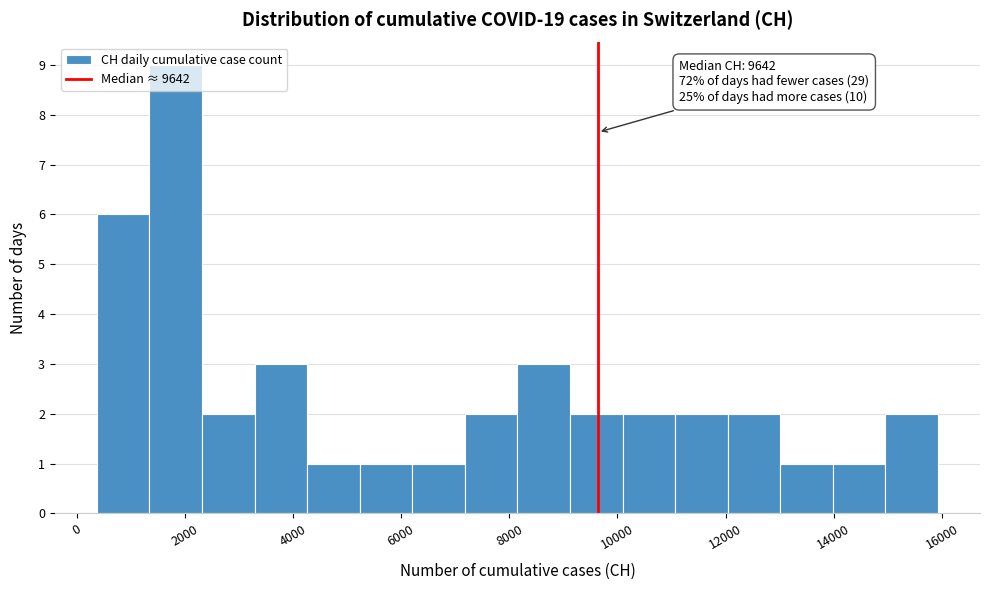

Over which range of the x-axis is the bar tallest?

1400 to 2400